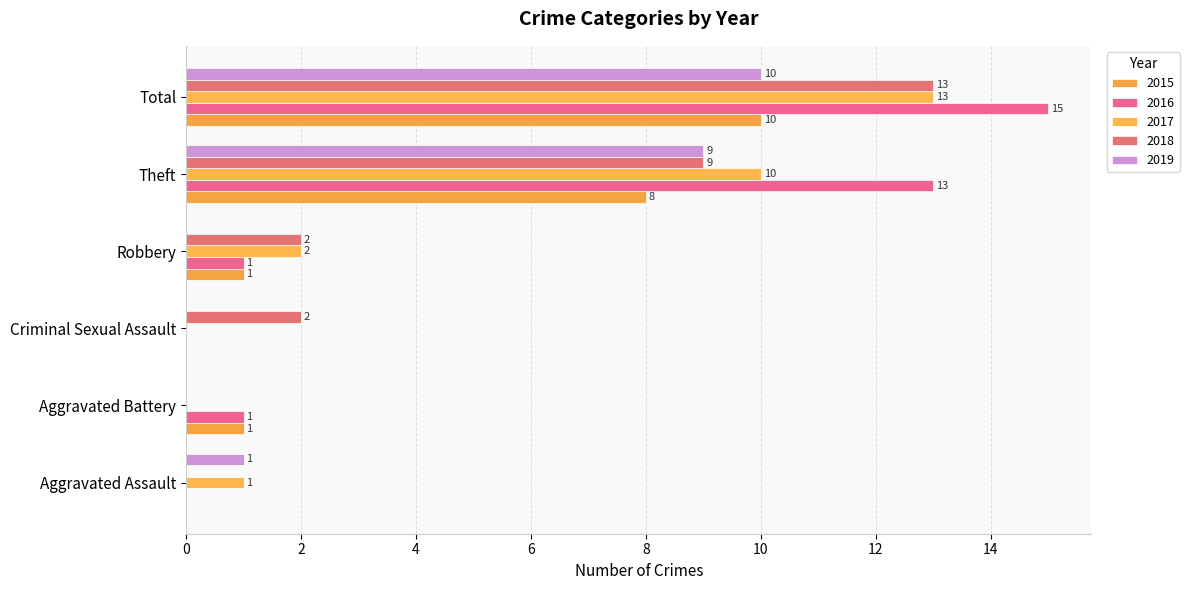

Is the value of 2017 at Total greater than the value of 2016 at Robbery?

Yes